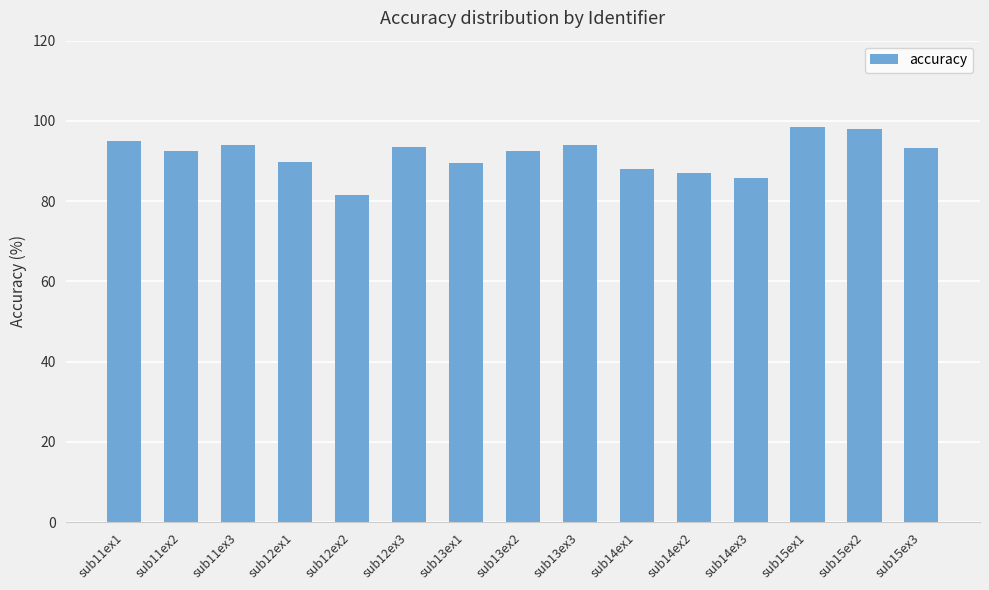

The value at sub15ex1 is 157.0. True or false?

False